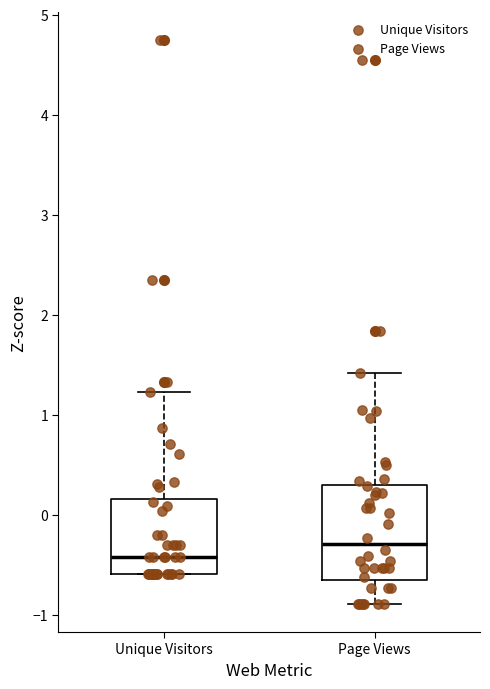

Reading left to right, transcribe this box plot: for each box, give where its median line is, the range the box spans, and where its two whiskers end, as read against the y-axis. The values are not printed on the chart, so give them approximately, as read against the axis.

Unique Visitors: median -0.4, box -0.6 to 0.2, whiskers -0.6 to 1.2
Page Views: median -0.3, box -0.7 to 0.3, whiskers -0.9 to 1.4